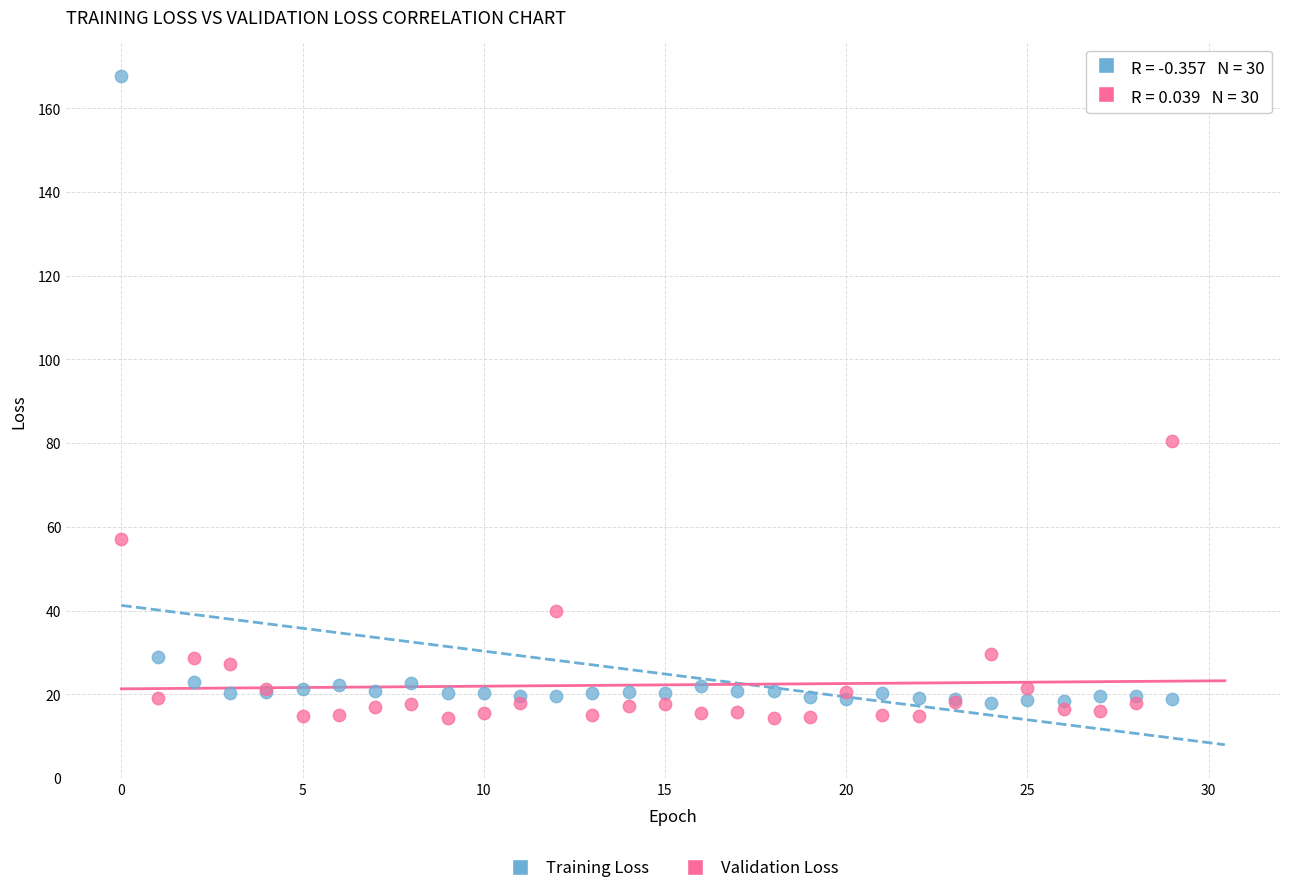

Which series contains the highest Y value?

Training Loss